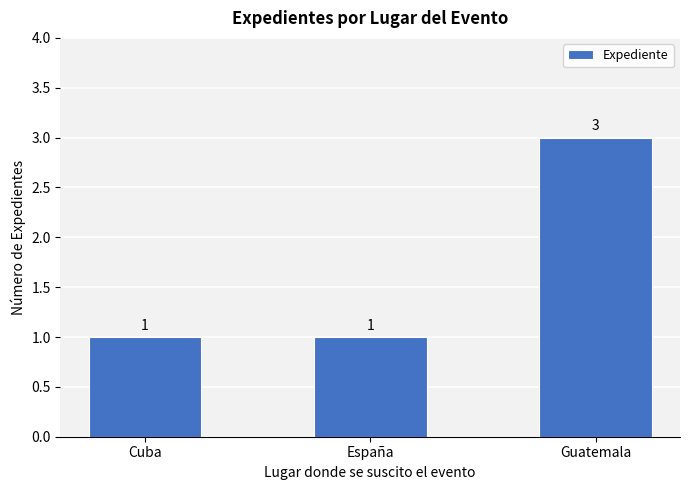

What is the label of the 1st bar from the right?

Guatemala